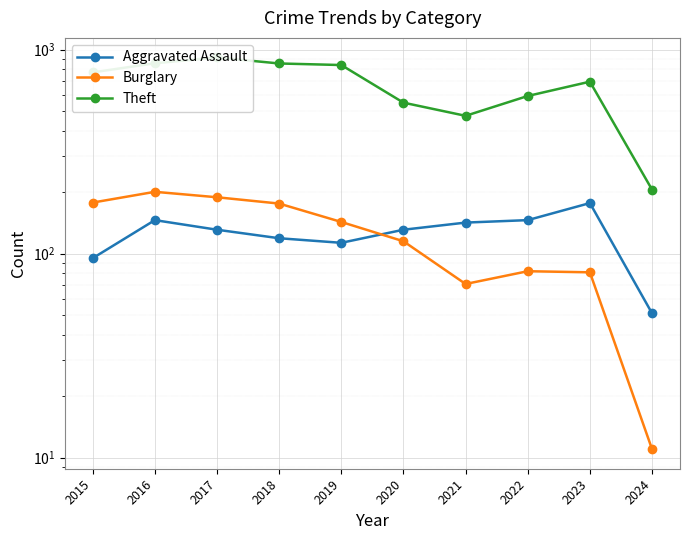

Between which two adjacent categories do Aggravated Assault and Burglary first intersect?

2019 and 2020